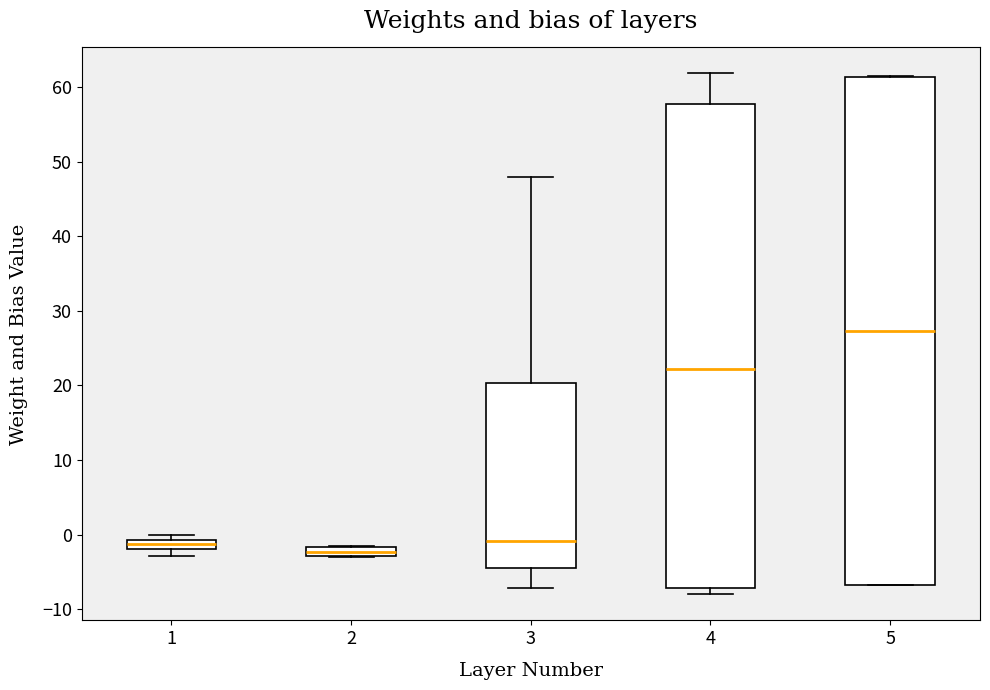

Which box has the highest median line?

5